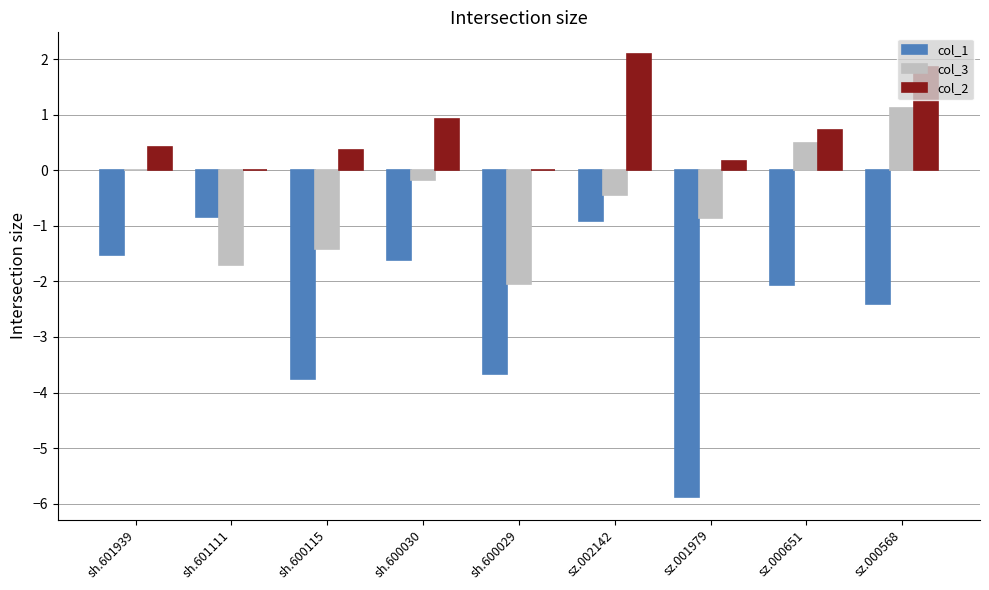

What is the difference between the col_2 values at sz.001979 and sh.600115?

0.2